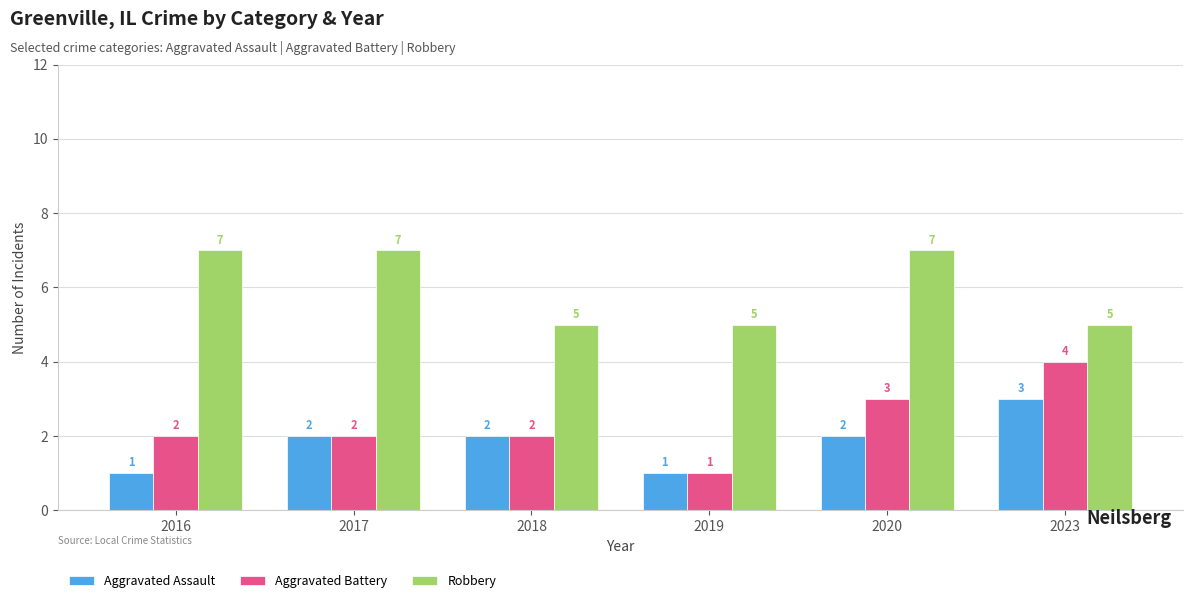

What is the total value across all series at 2020?

12